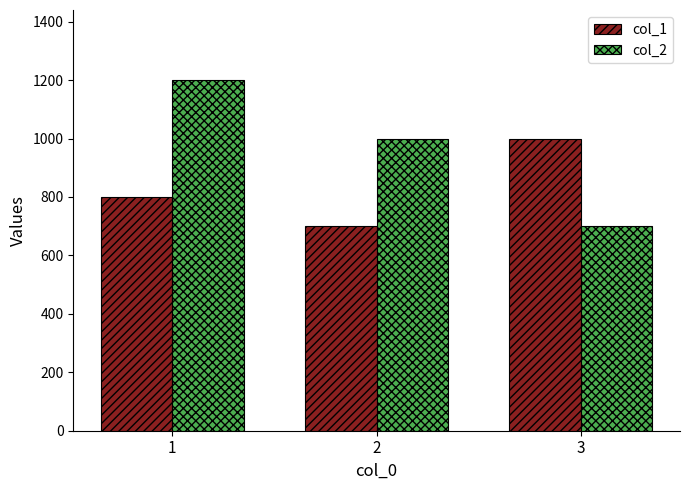

Which category has the lowest value in the col_2 series?

3